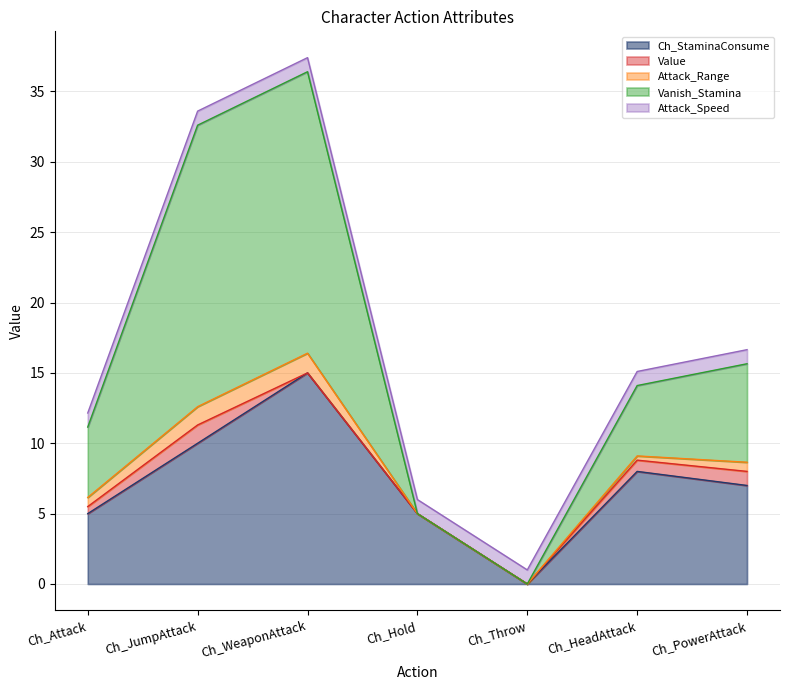

Between Ch_PowerAttack and Ch_Throw, which is larger?

Ch_PowerAttack